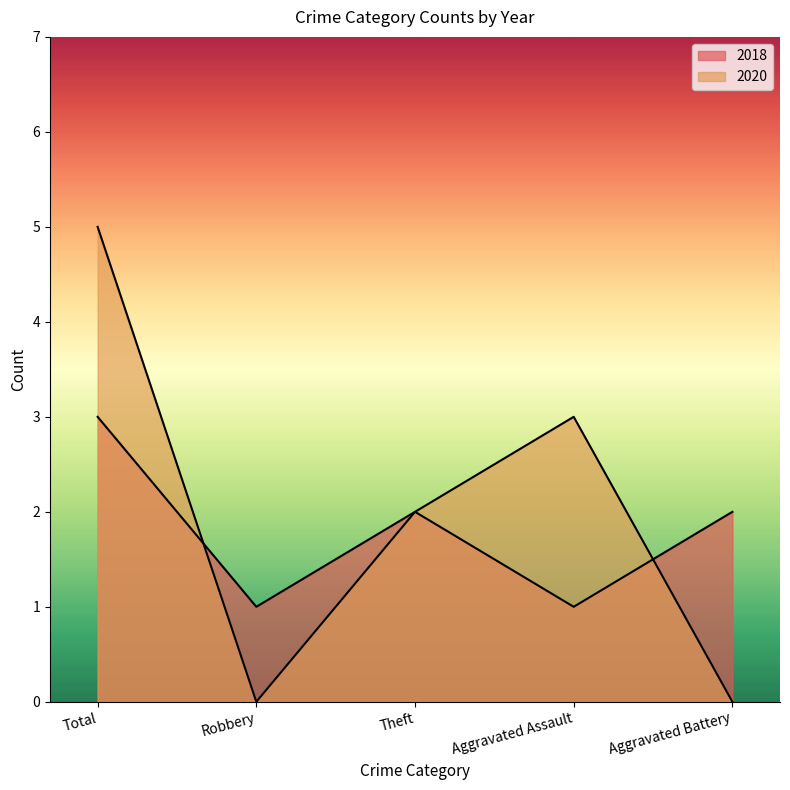

Rank the categories by 2018 value from lowest to highest.

Robbery, Aggravated Assault, Theft, Aggravated Battery, Total